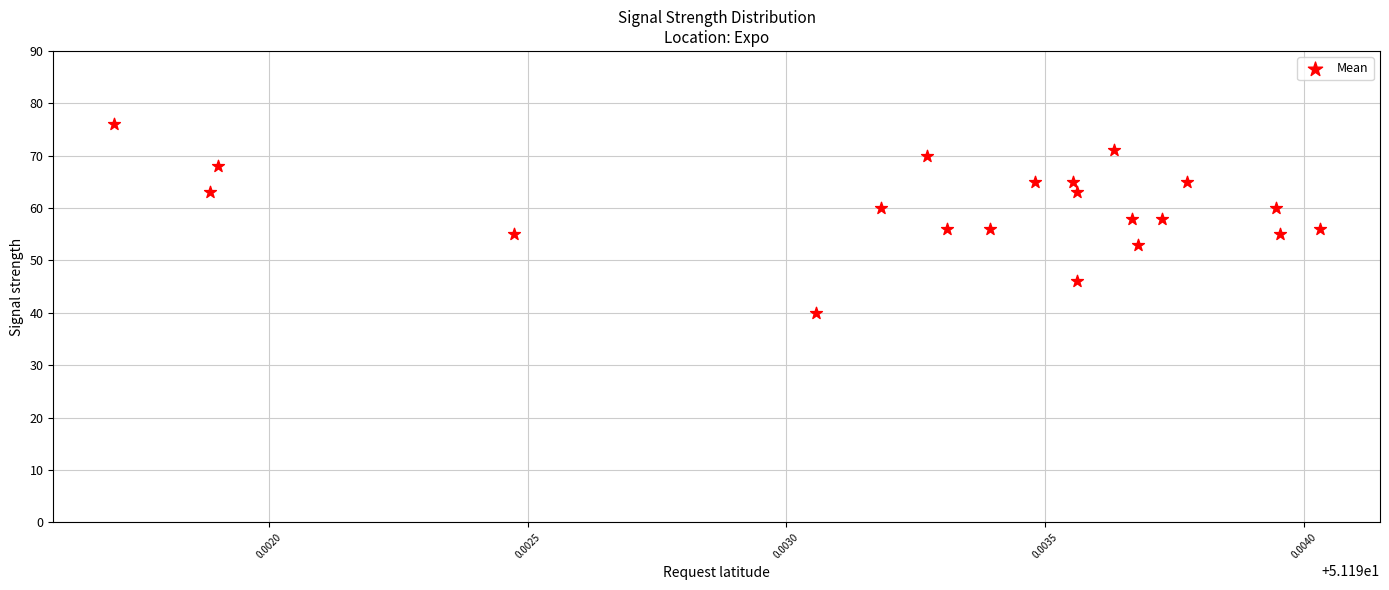

What is the range of Y values (max minus min)?

36